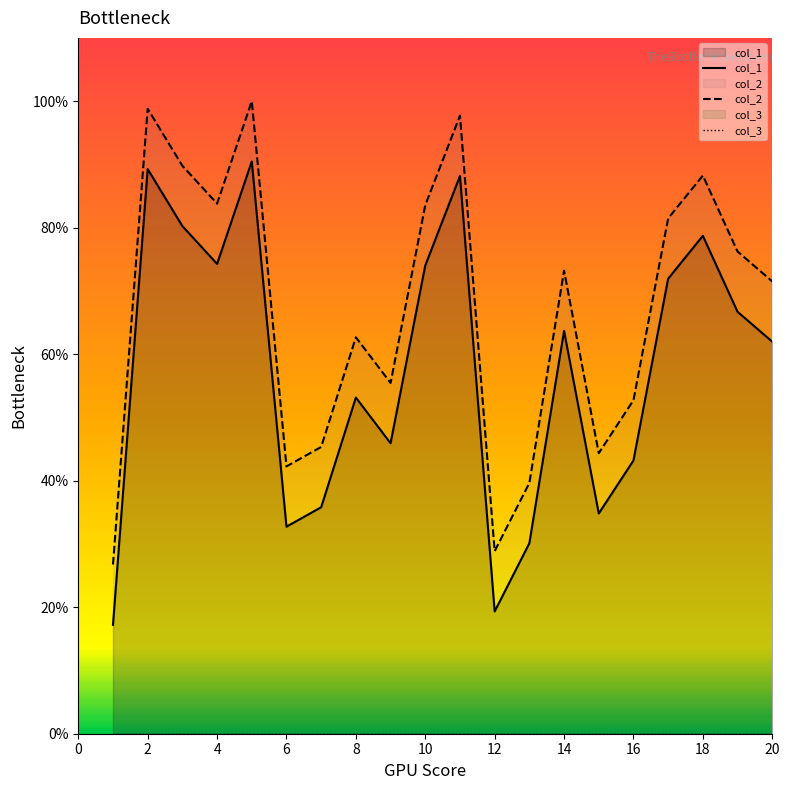

What is the maximum value shown in the chart?

100.0